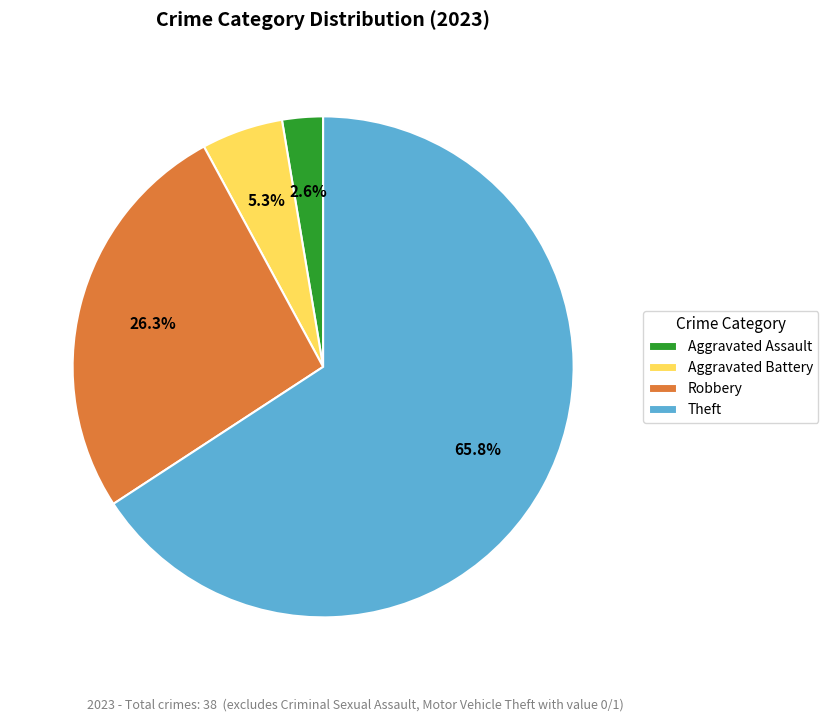

True or false: Robbery accounts for 26% of the total.

True